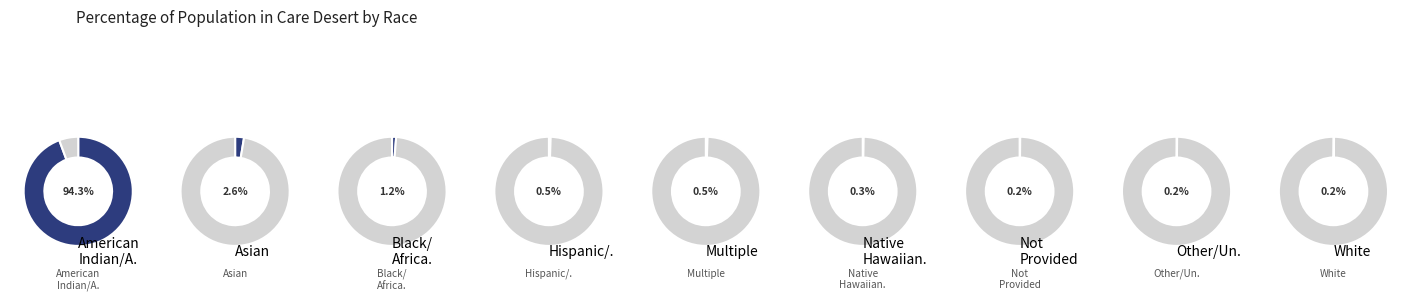

True or false: 46 accounts for 99% of the total.

False